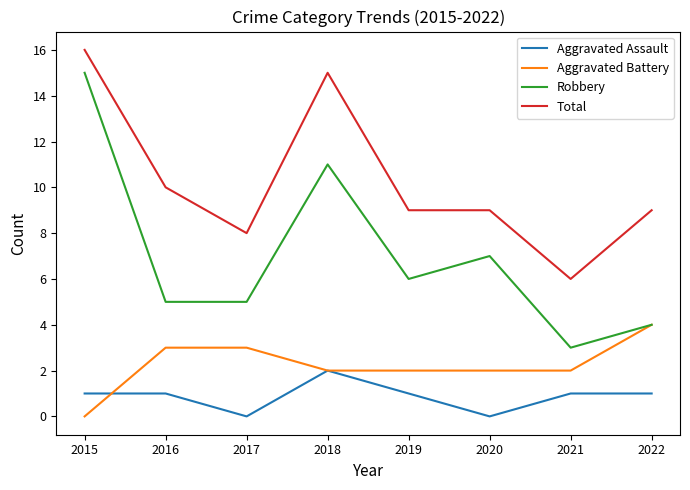

List the series in order of their peak value, highest first.

Total, Robbery, Aggravated Battery, Aggravated Assault